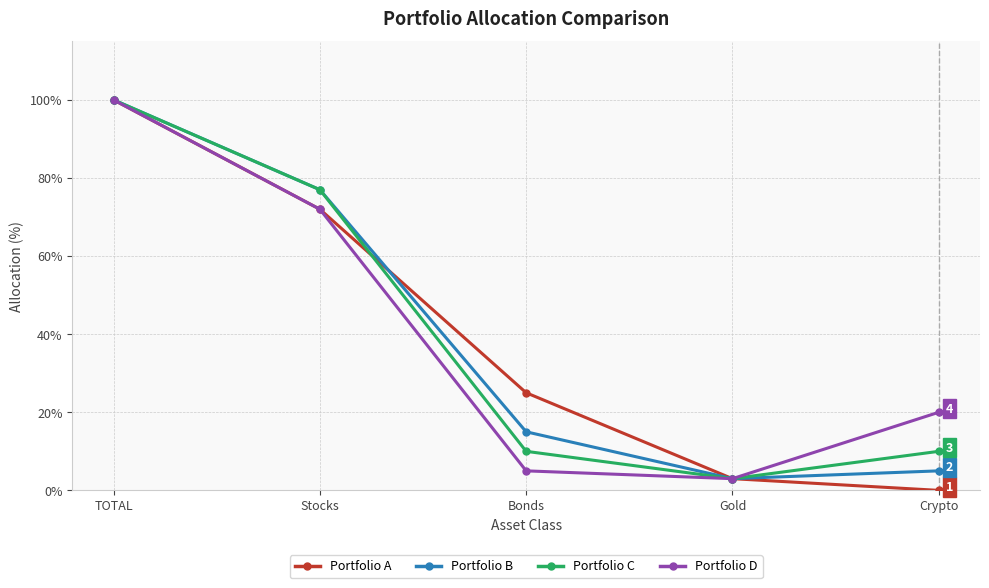

At how many categories does at least one series exceed 65?

2